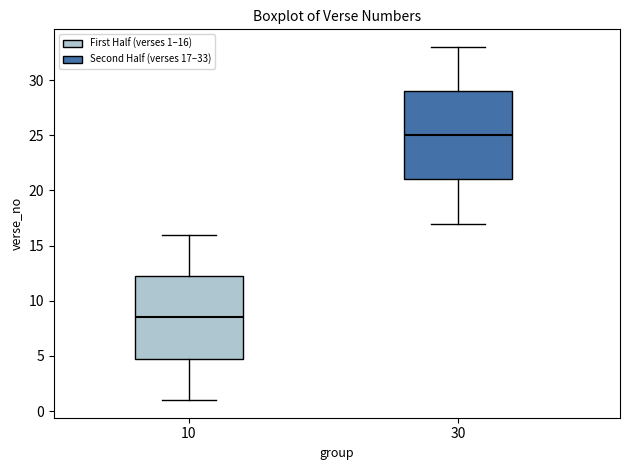

Comparing the boxes themselves (not the whiskers), which one is the tallest?

30